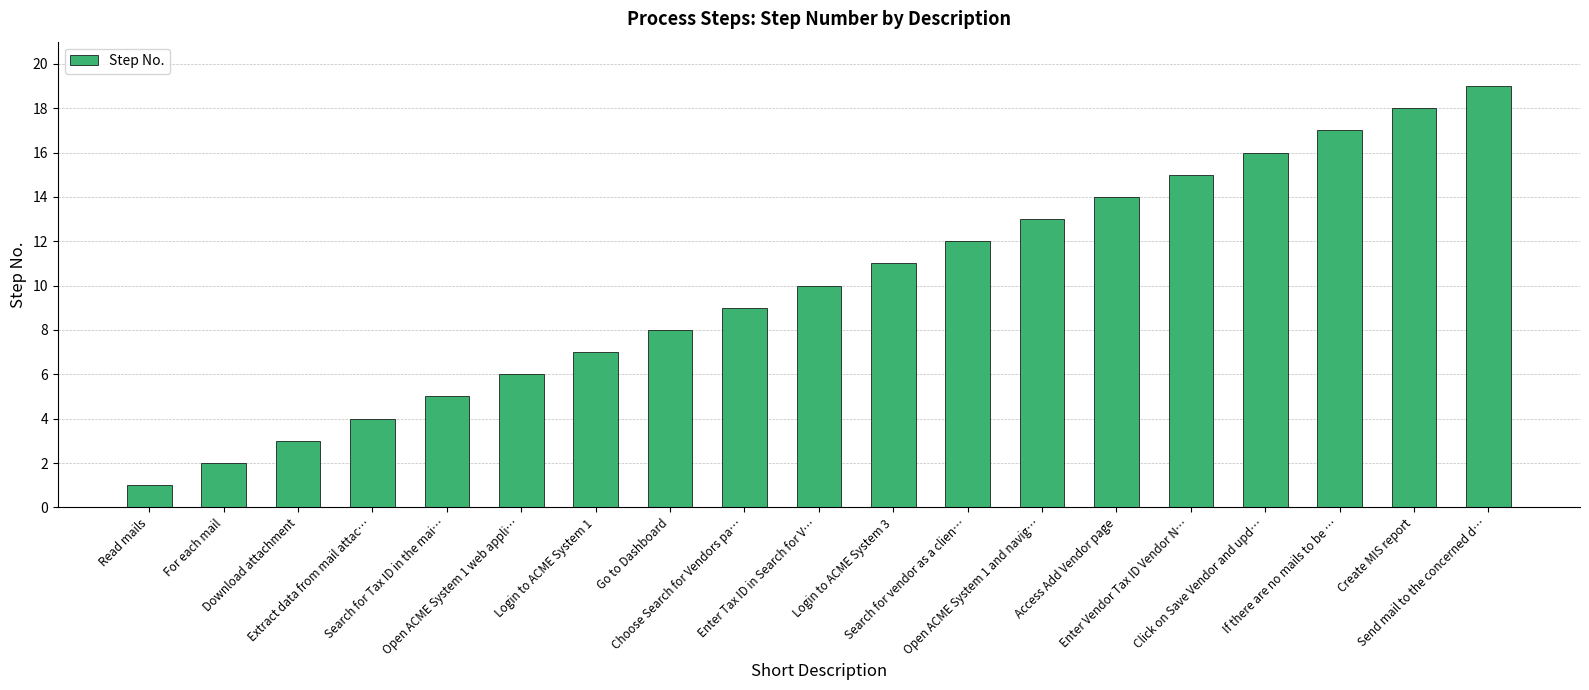

Reading left to right, extract all data points from this chart.

1	2	3	4	5	6	7	8	9	10	11	12	13	14	15	16	17	18	19